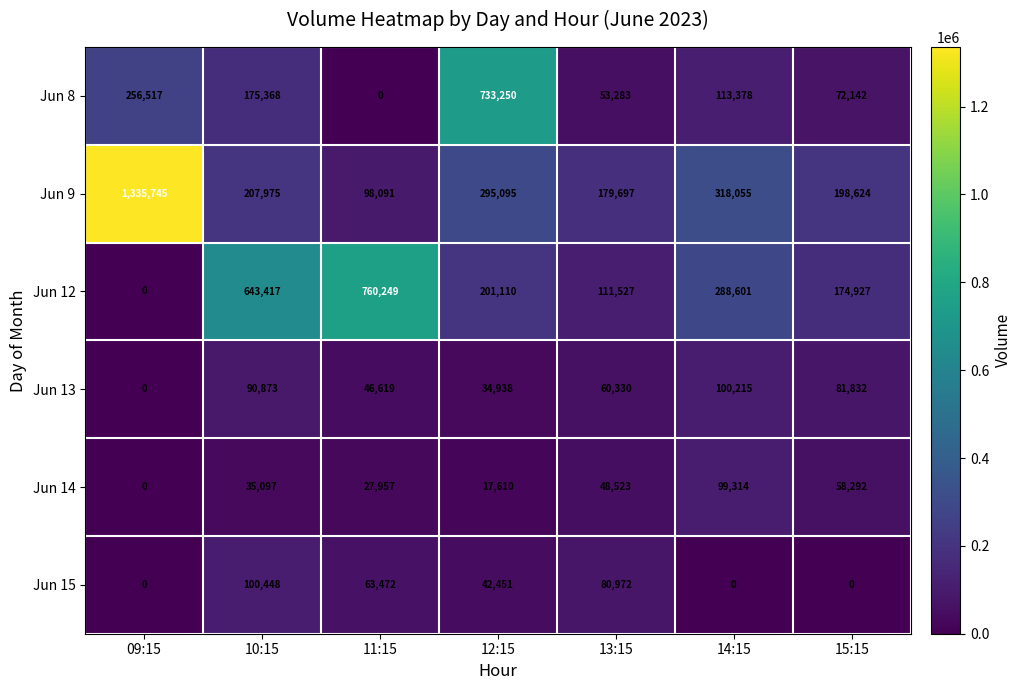

Which category has the highest value across all series?

09:15